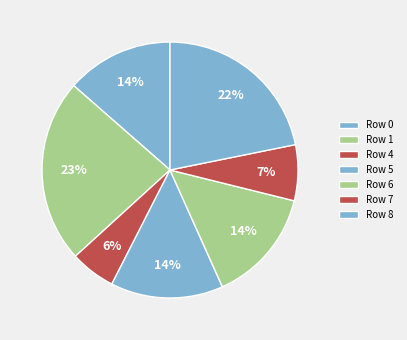

How many slices are in this pie chart?

7